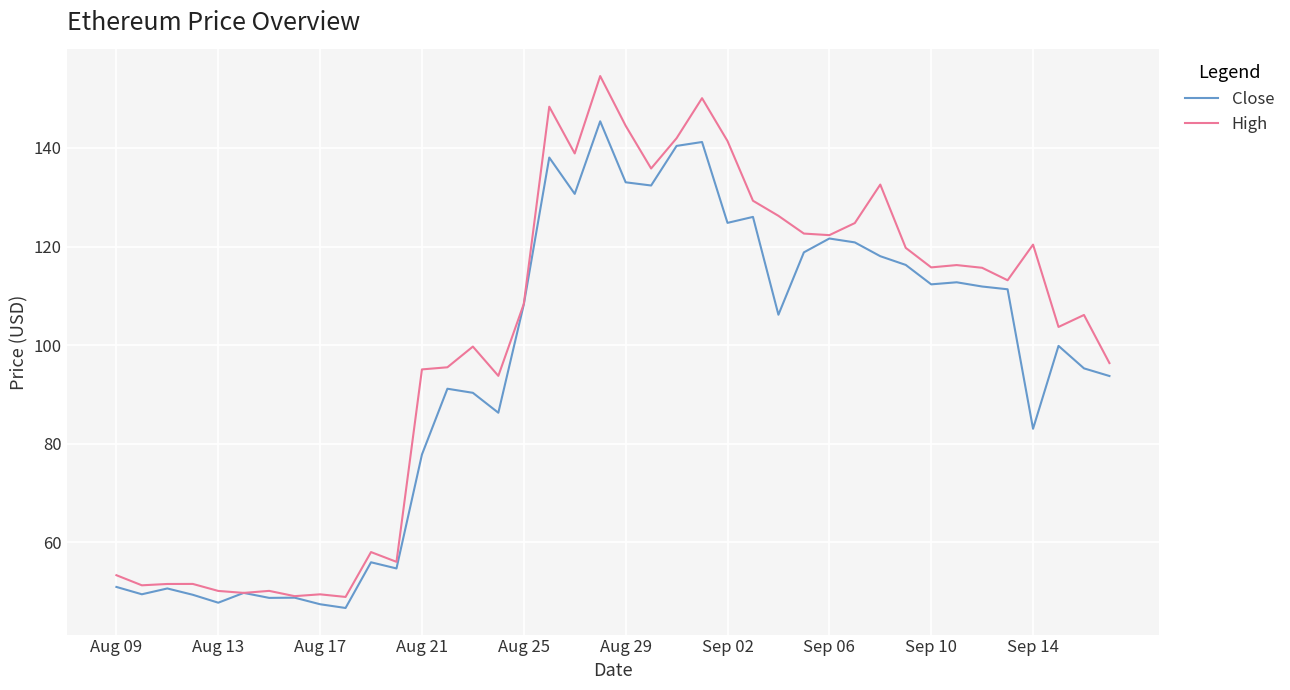

Which series has the largest total across all categories?

High